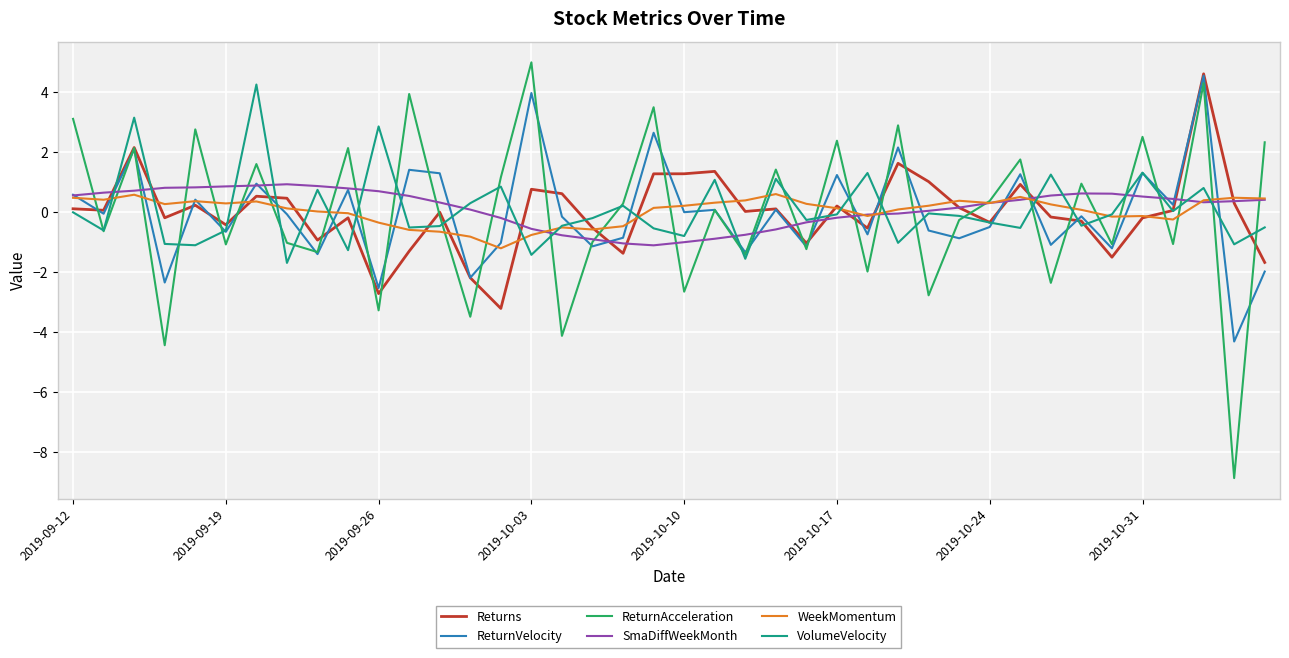

What is the maximum value for ReturnAcceleration?

5.0